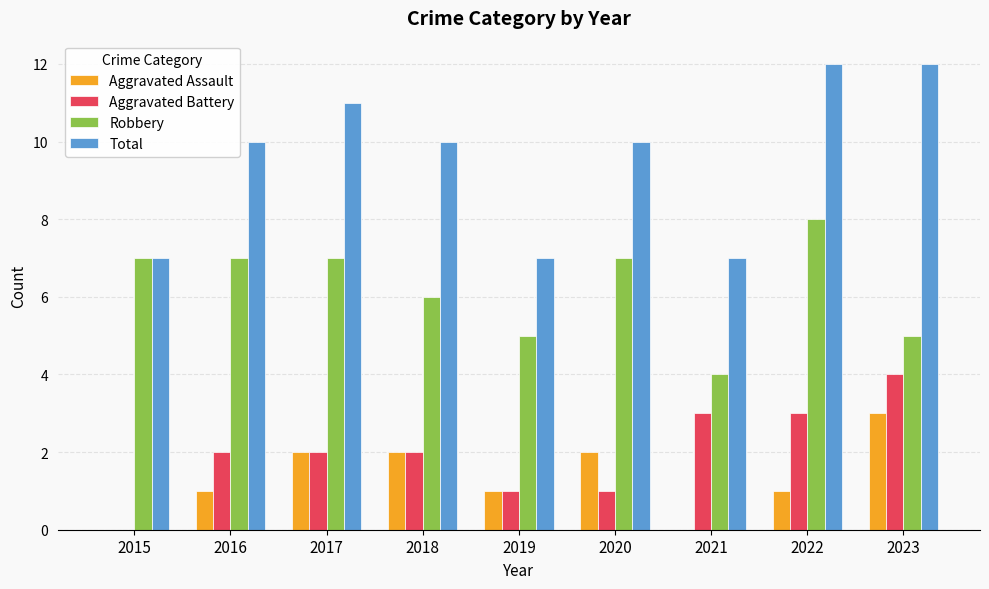

Which series has the largest range (max minus min)?

Total